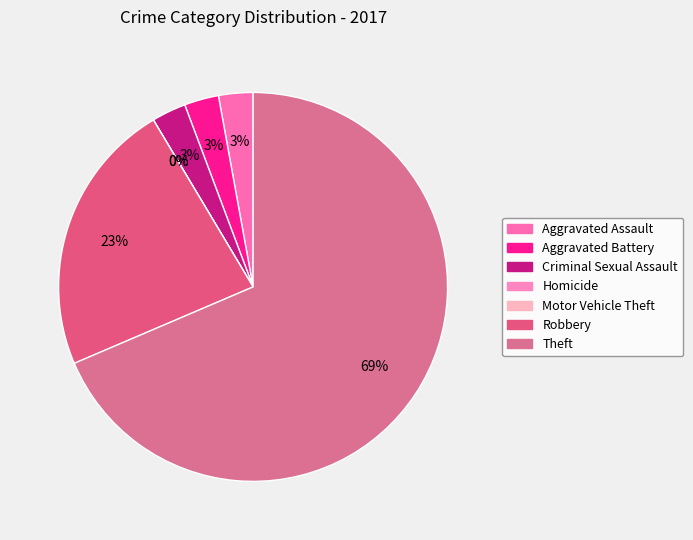

True or false: Criminal Sexual Assault accounts for 1% of the total.

False